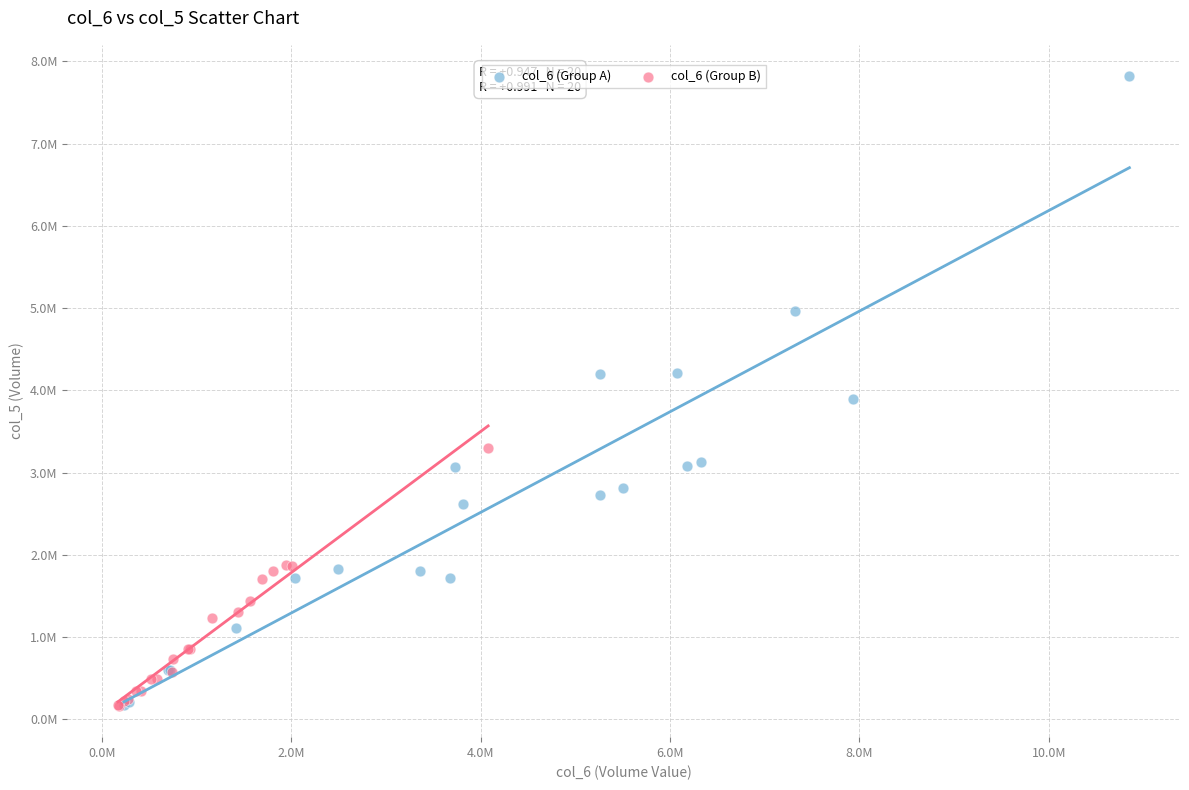

Which series contains the highest Y value?

col_6 (Group A)